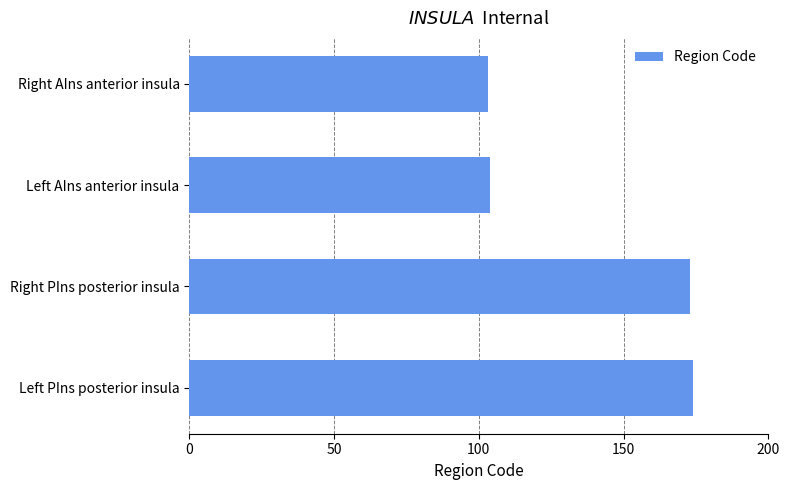

What is the difference between the second highest and second lowest values?

69